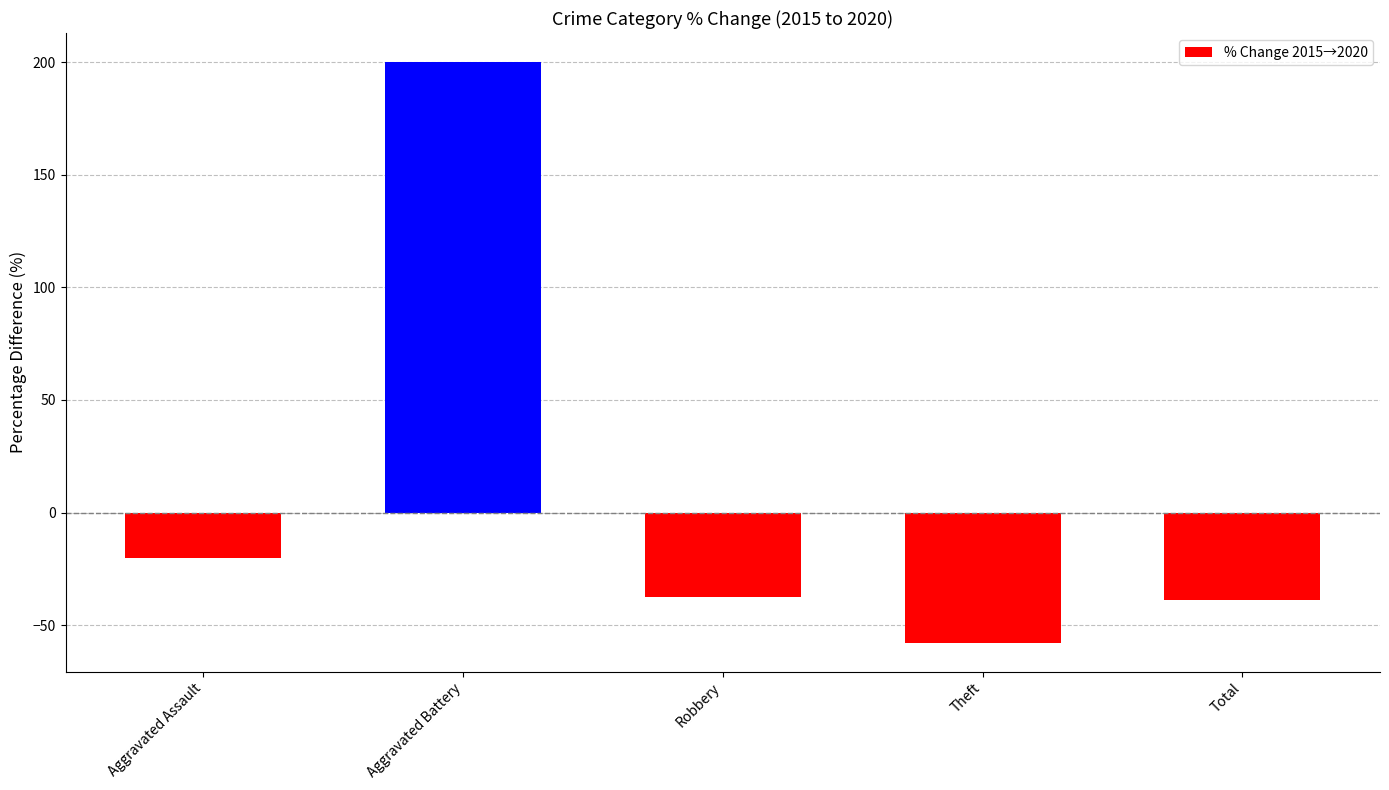

What is the change in value from Aggravated Battery to Total?

-239.0